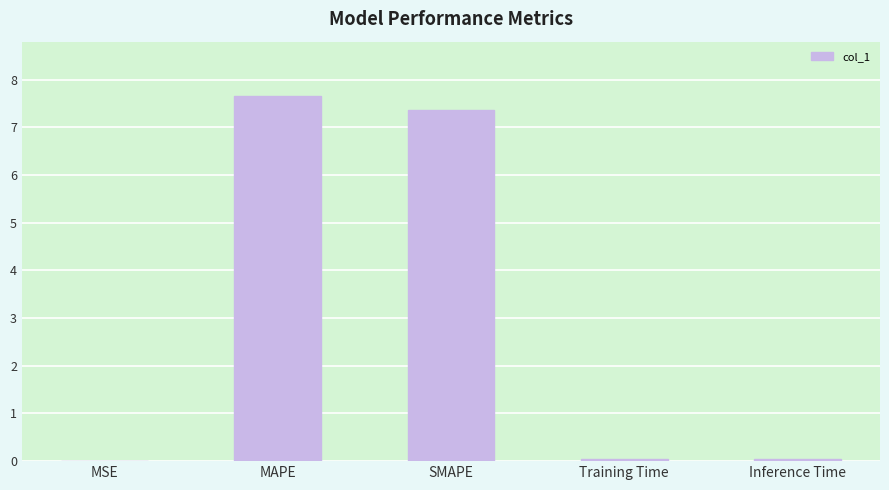

What is the ratio of the value at MAPE to the value at SMAPE?

1.0